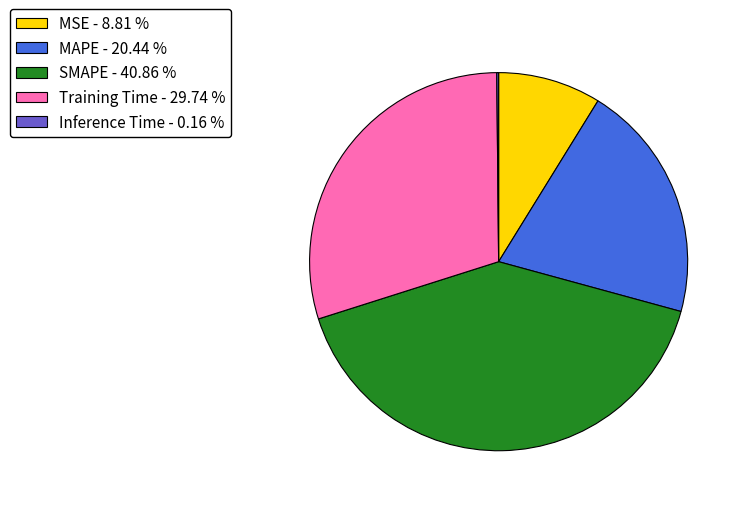

Which slice is the largest?

SMAPE